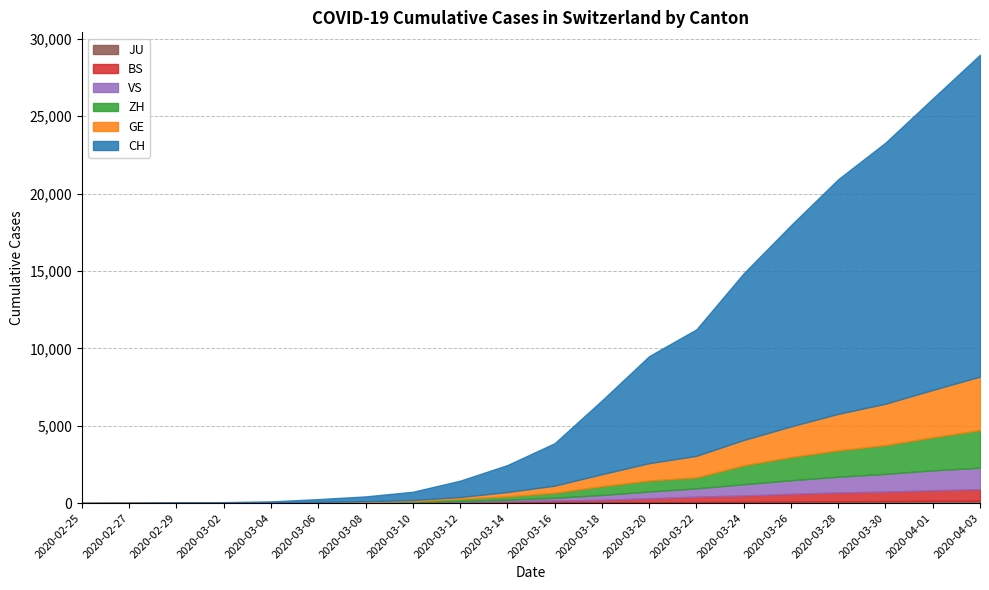

At which label does ZH first exceed 327?

2020-03-18